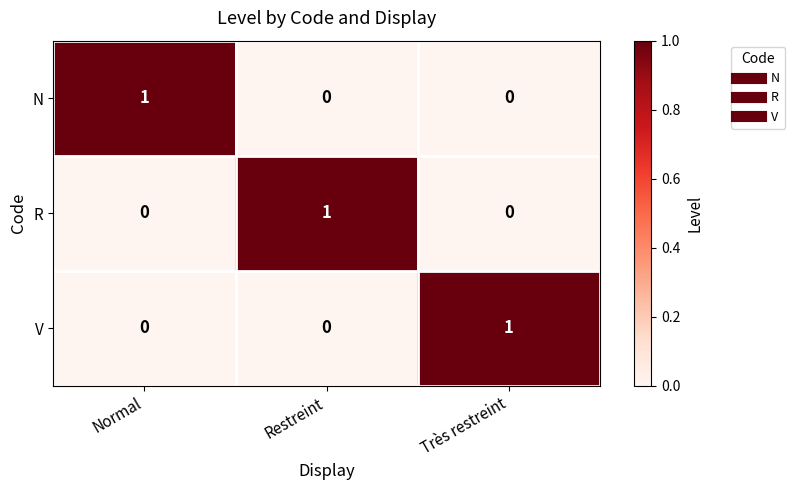

Count the number of categories in the chart.

3